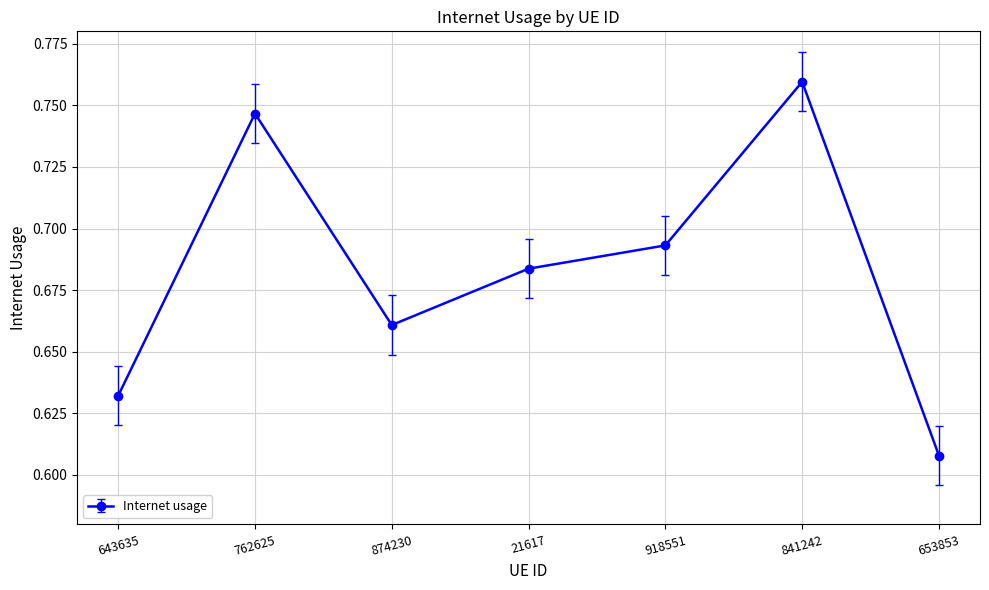

Rank the categories by value from highest to lowest.

841242, 762625, 918551, 21617, 874230, 643635, 653853